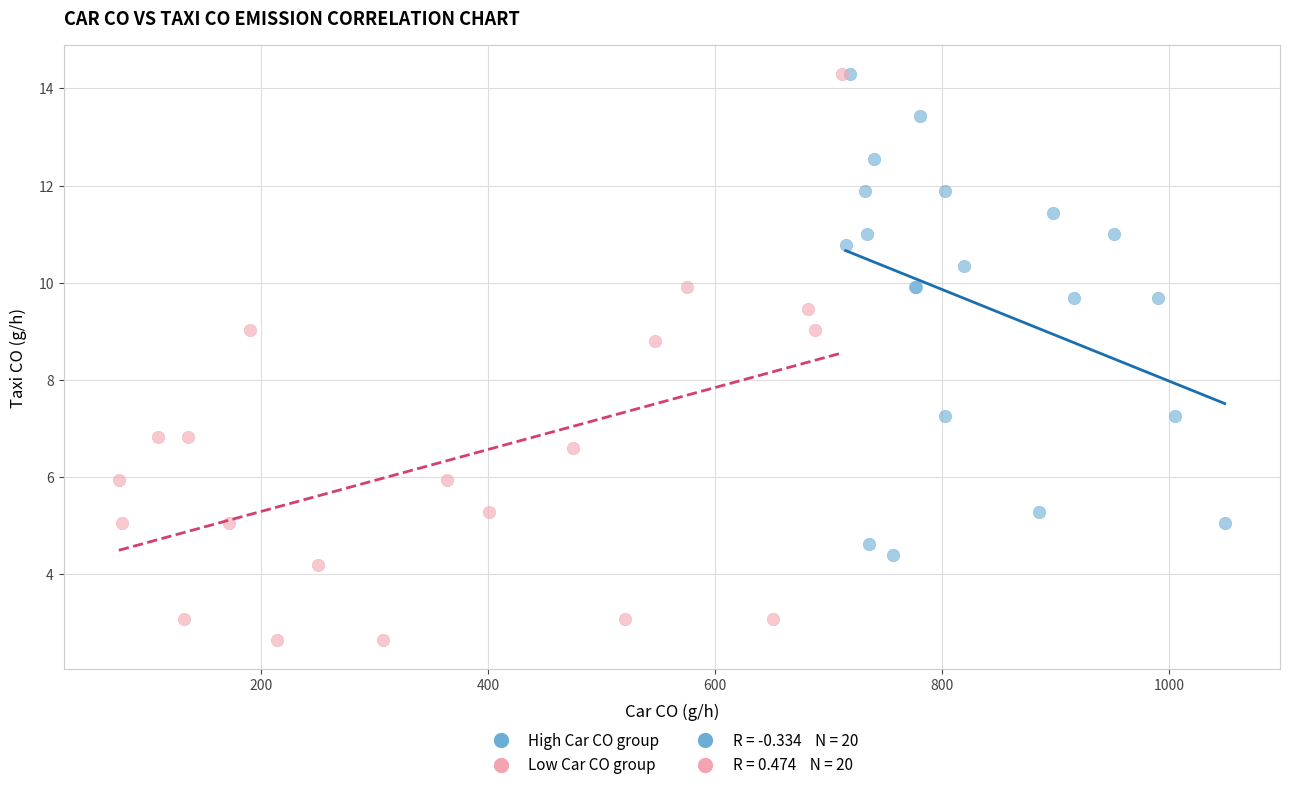

Which series has the largest Y range (max minus min)?

Low Car CO group